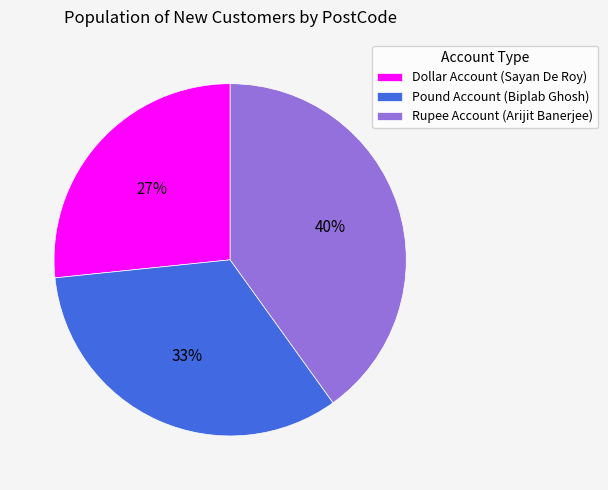

Between Pound Account (Biplab Ghosh) and Dollar Account (Sayan De Roy), which is larger?

Pound Account (Biplab Ghosh)